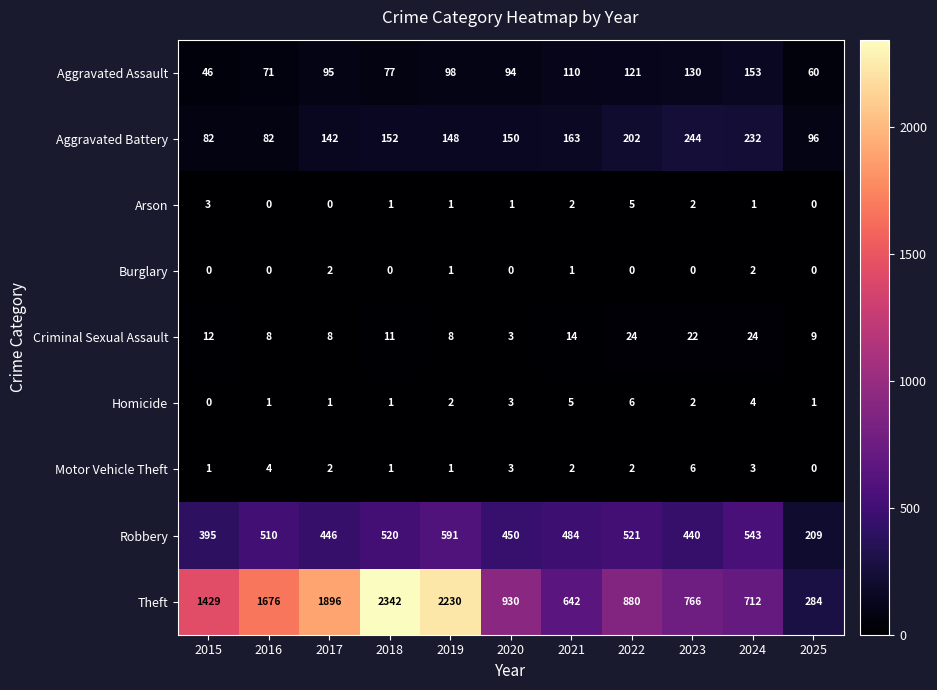

Rank the series at 2024 from lowest to highest value.

Arson, Burglary, Motor Vehicle Theft, Homicide, Criminal Sexual Assault, Aggravated Assault, Aggravated Battery, Robbery, Theft